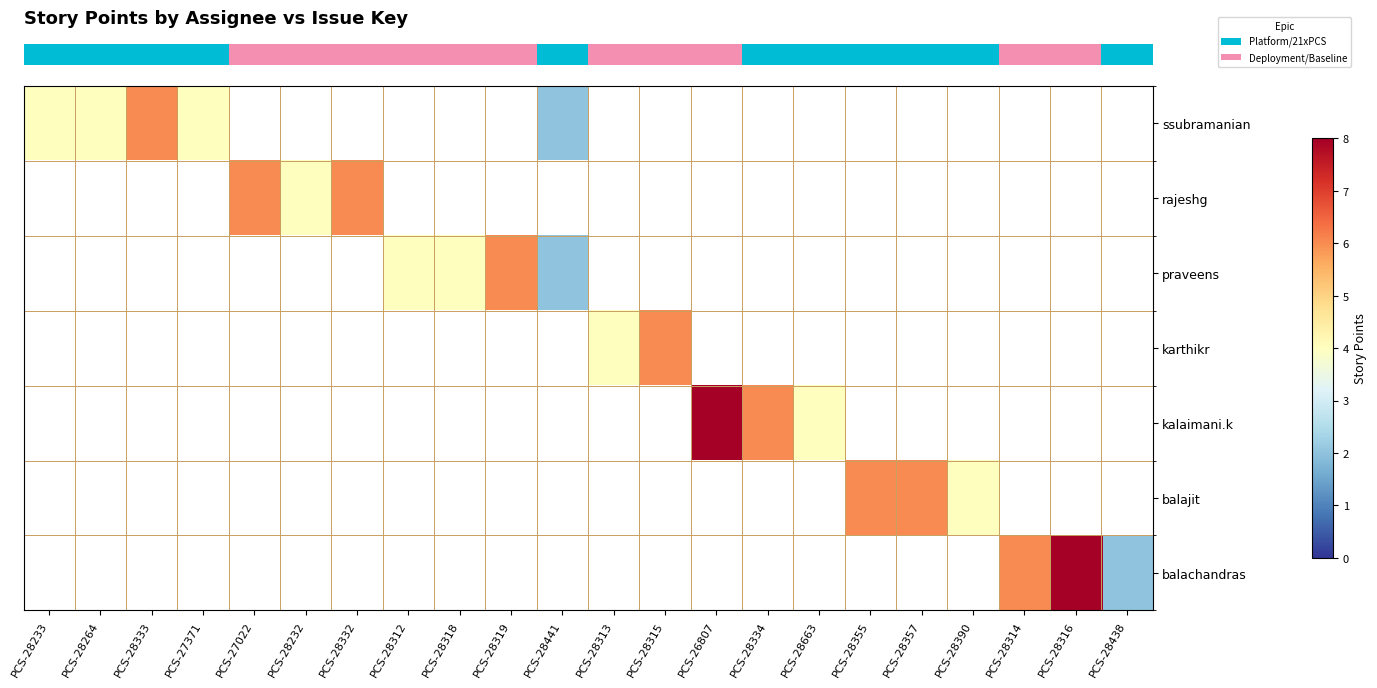

How many distinct data groups are displayed?

7